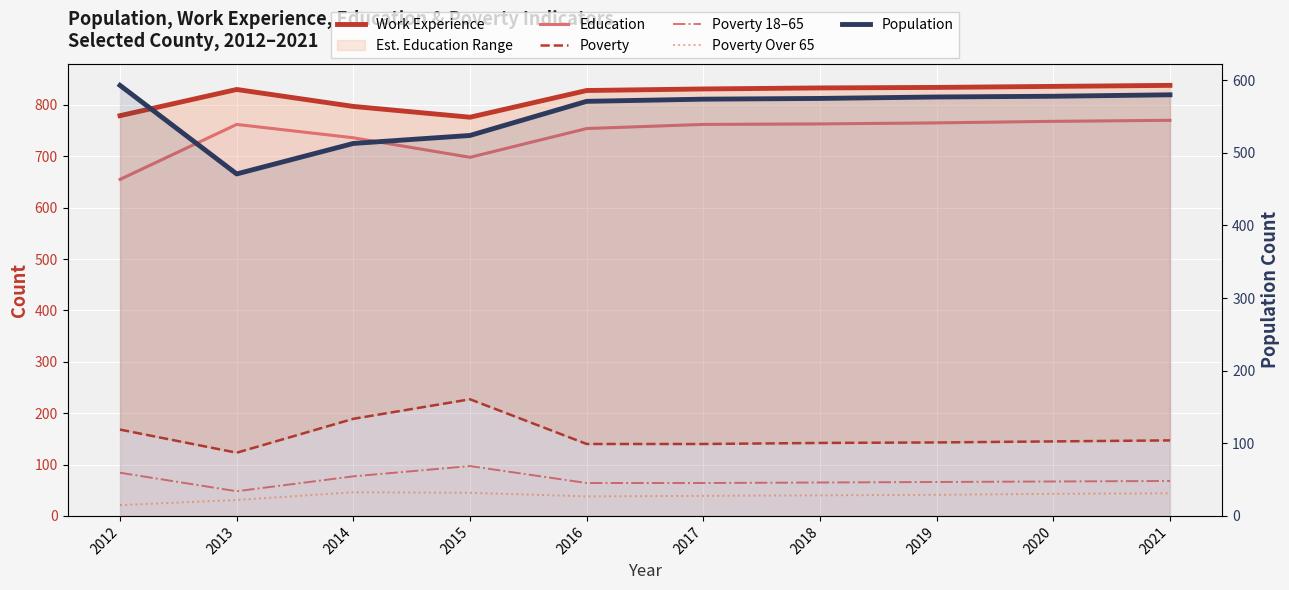

Which category has the highest value across all series?

2021